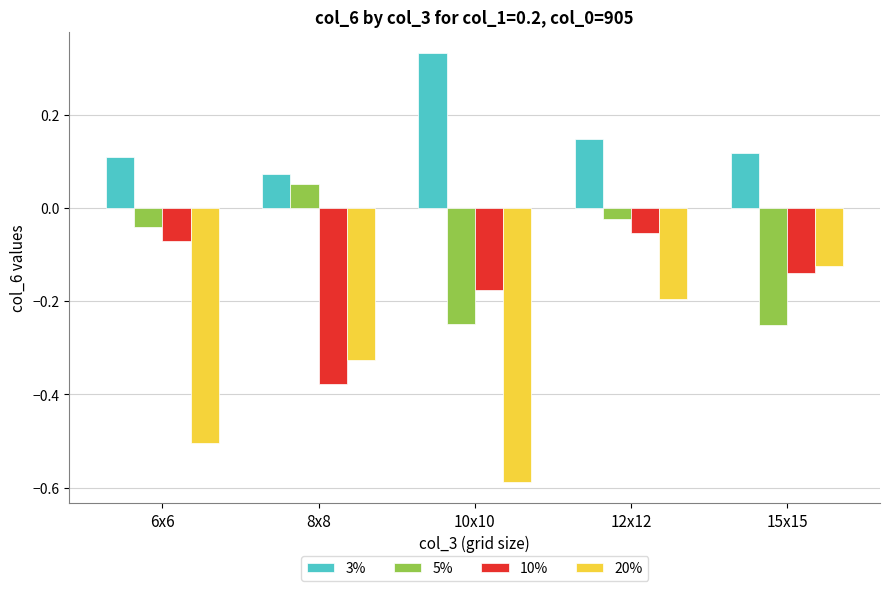

Between 6x6 and 8x8, which series saw the biggest shift?

10%